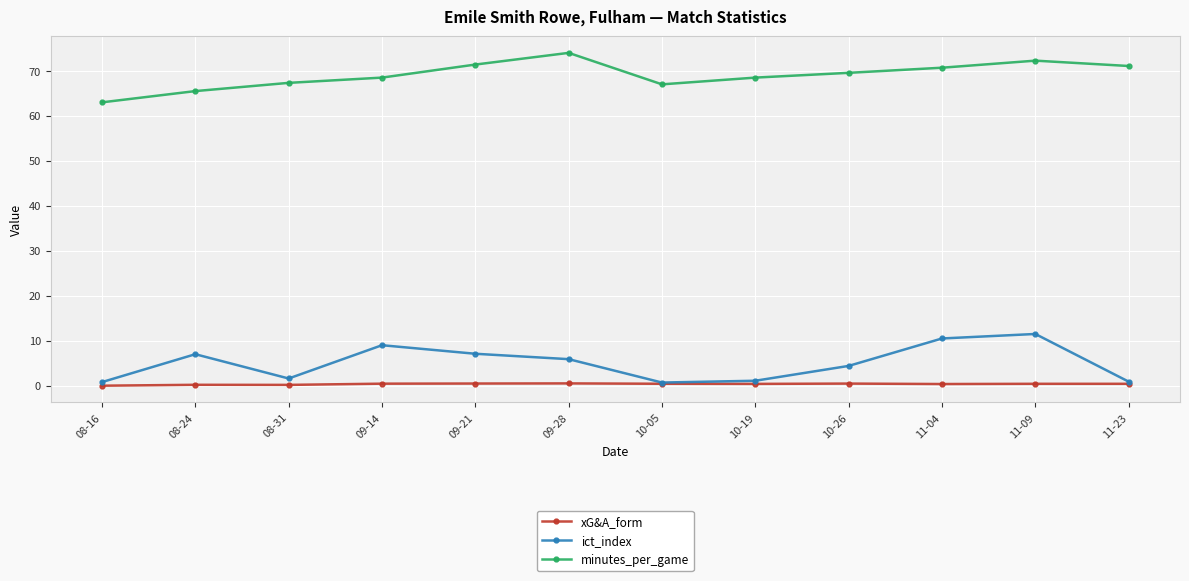

At 09-21, list the series in order from largest to smallest.

minutes_per_game, ict_index, xG&A_form